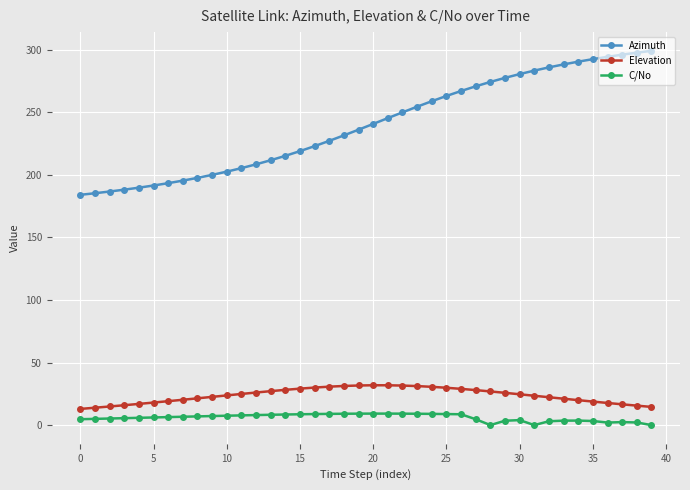

Which series has the largest total across all categories?

Azimuth